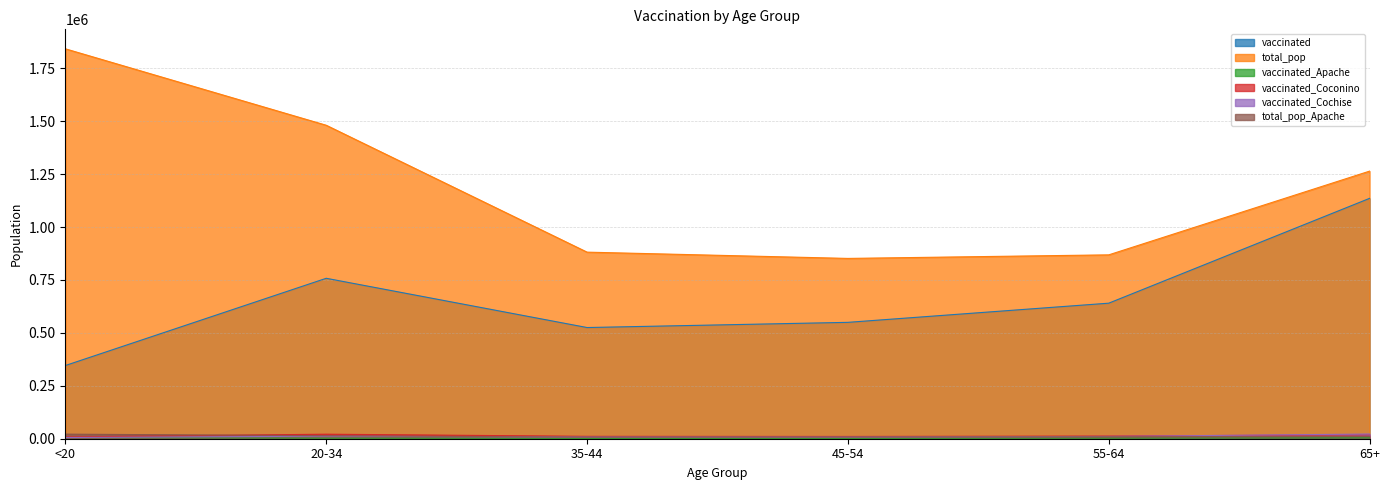

Which series has the largest total across all categories?

total_pop